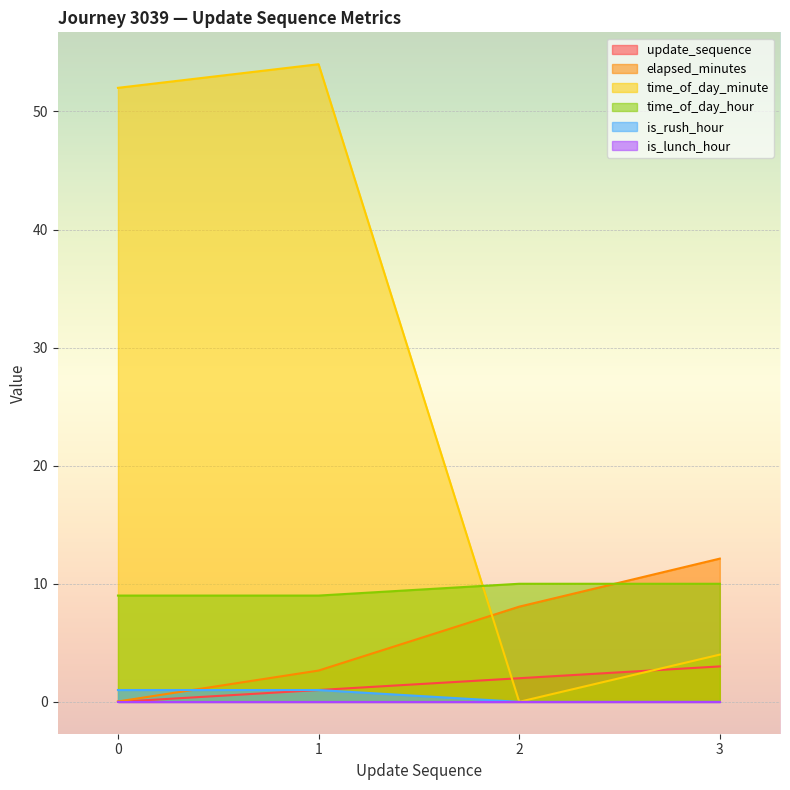

Is it true that is_rush_hour equals 1.0 at 1?

True